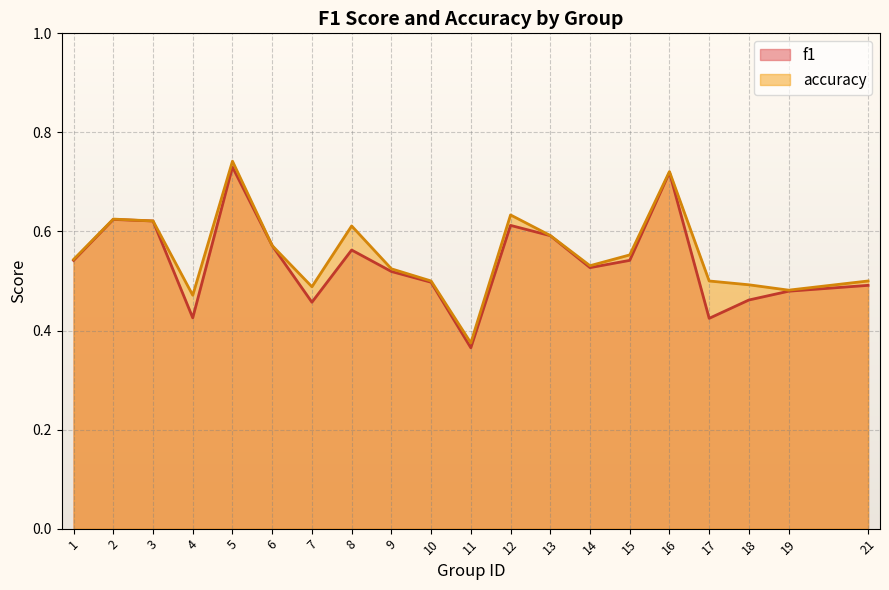

True or false: f1 and accuracy intersect in this chart.

False